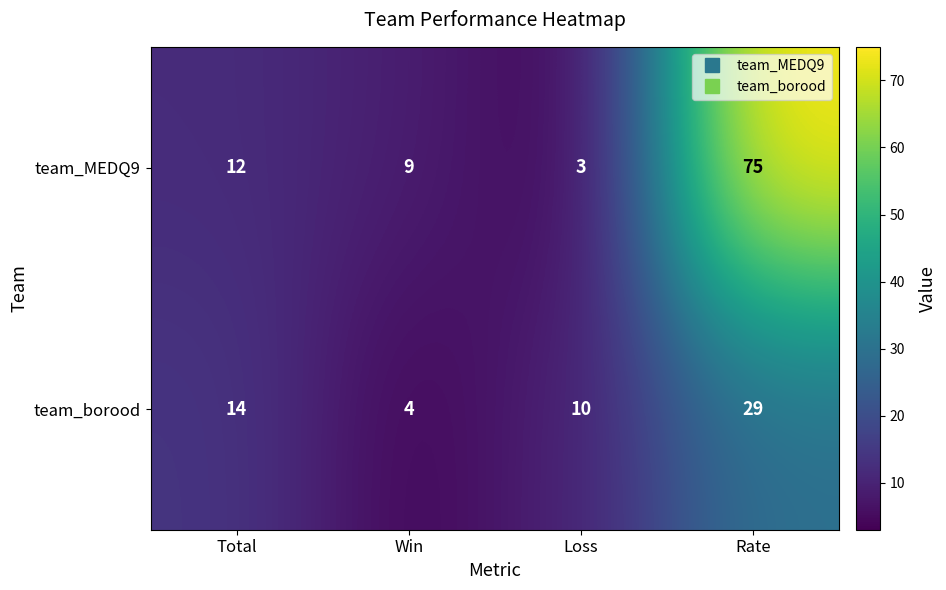

How many data points does each series have?

4